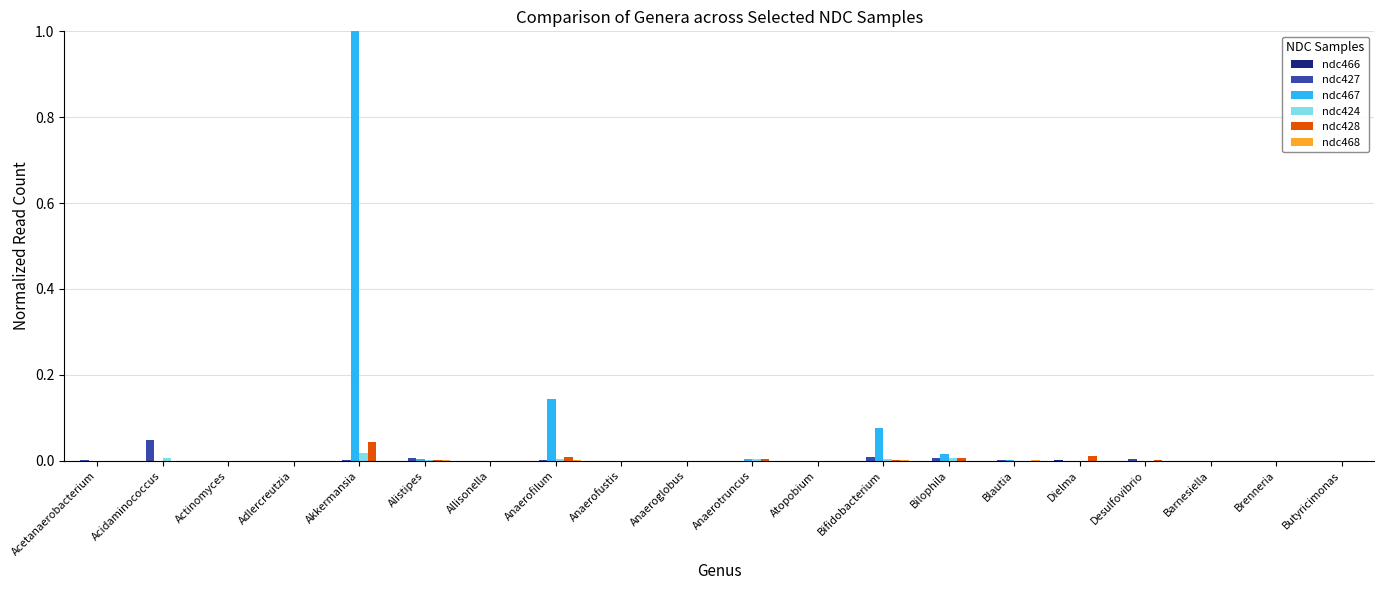

Are the bars grouped side by side (vs. stacked)?

Yes